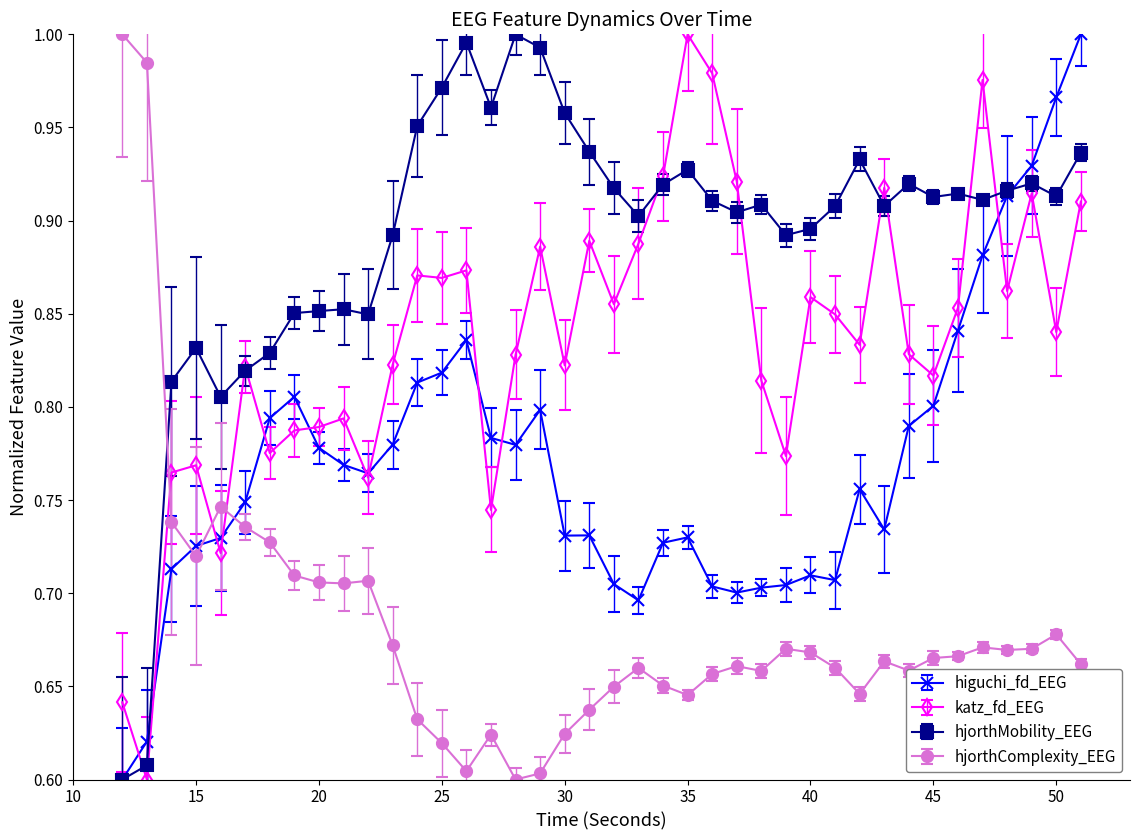

How many distinct data groups are displayed?

4